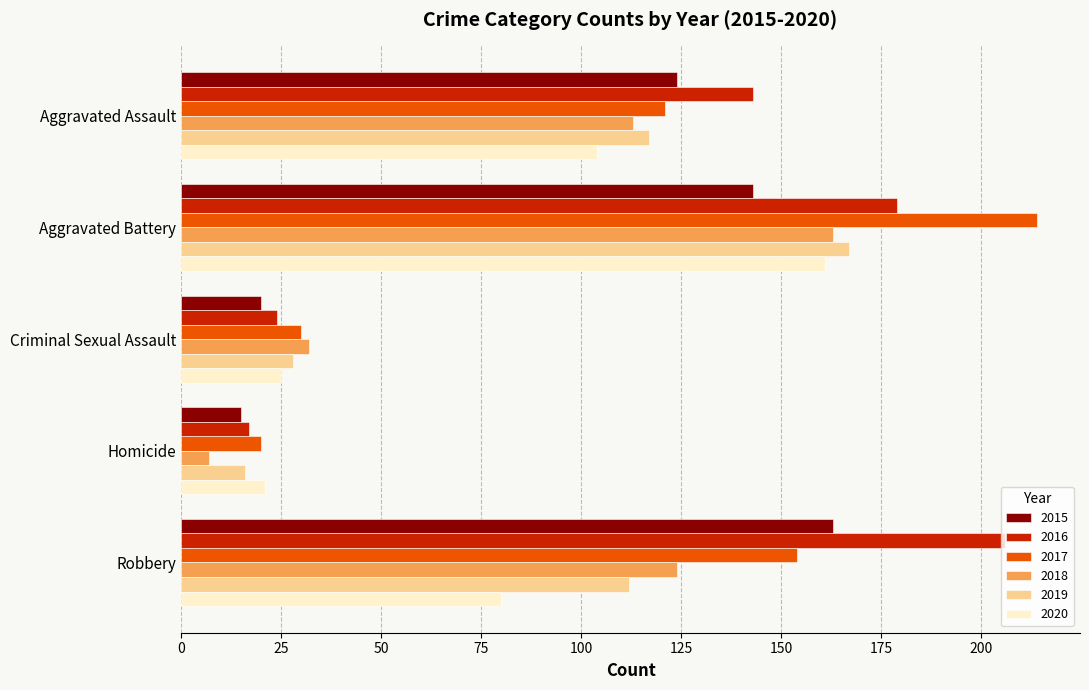

At which label does 2019 reach its minimum?

Homicide